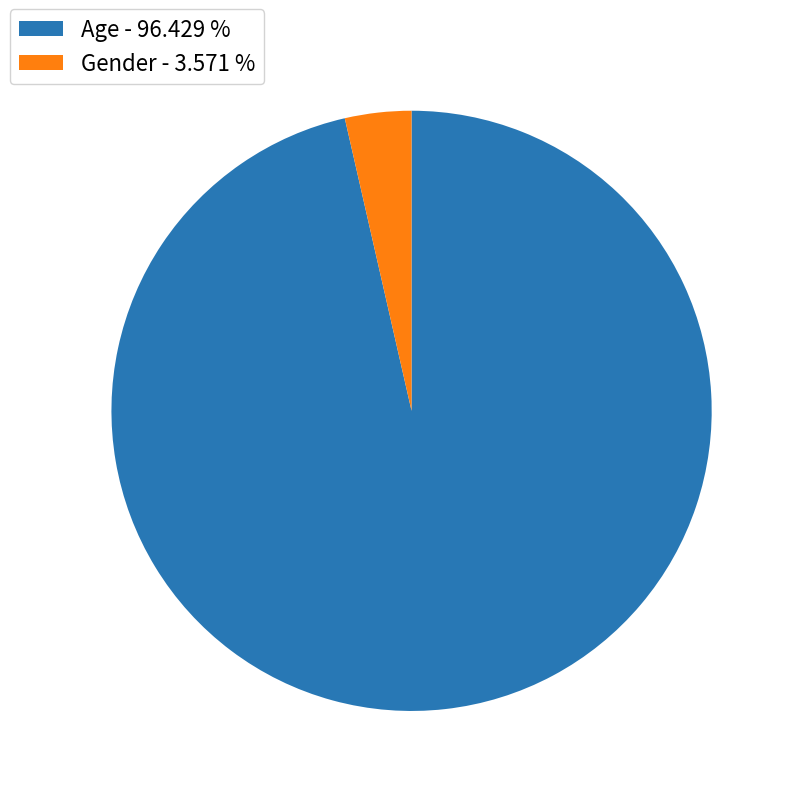

Between Gender - 3.571 % and Age - 96.429 %, which is larger?

Age - 96.429 %